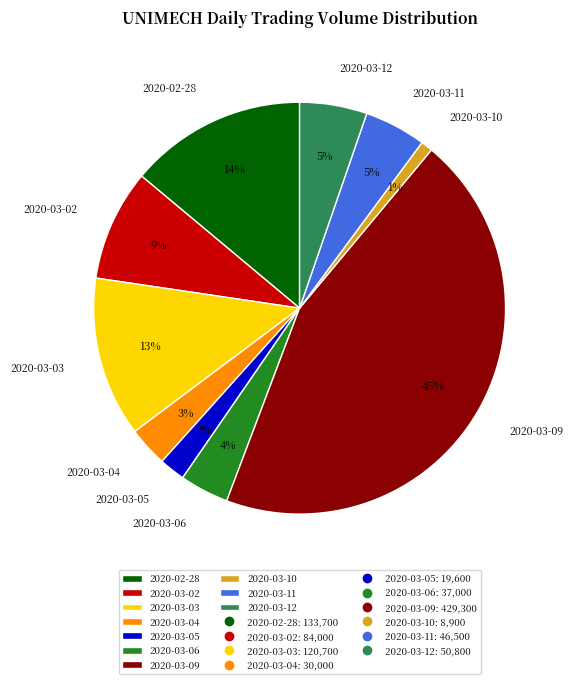

Between 2020-03-04 and 2020-03-11, which is larger?

2020-03-11